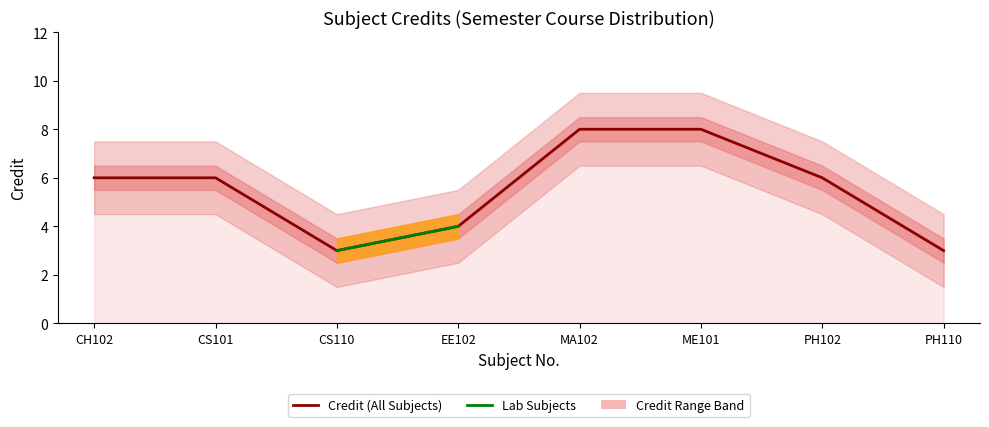

True or false: there are more than 2 points higher than both neighbors.

False